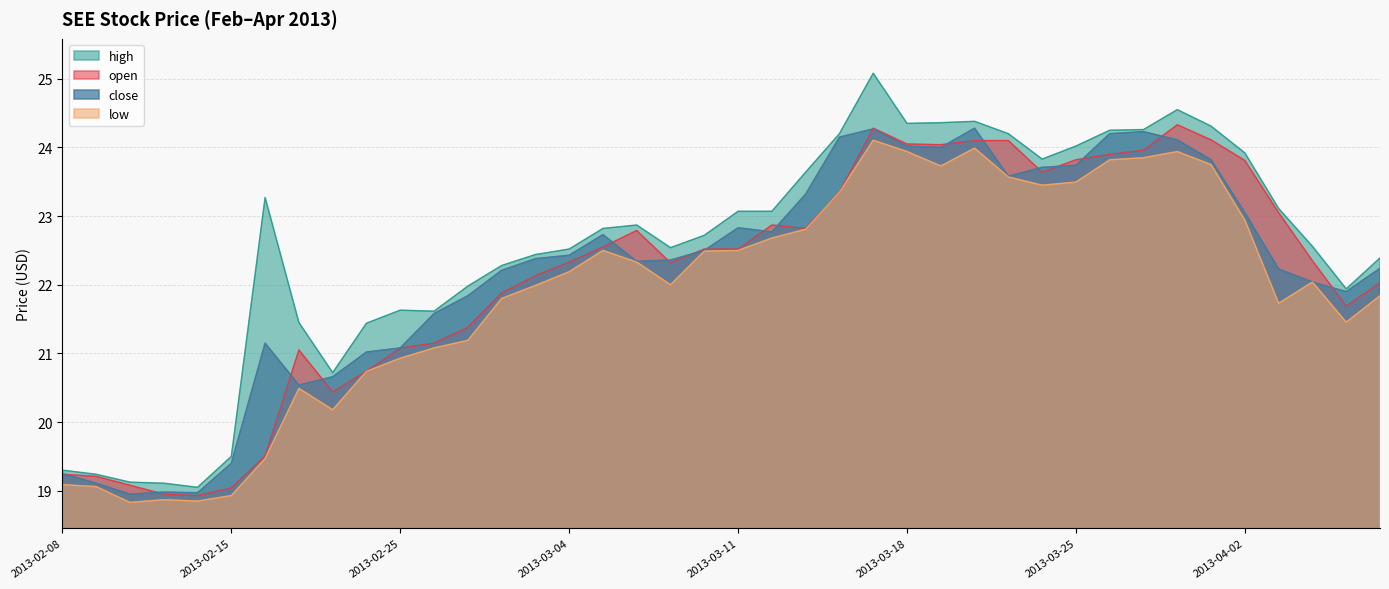

Which has a higher value, 2013-02-12 or 2013-03-20?

2013-03-20